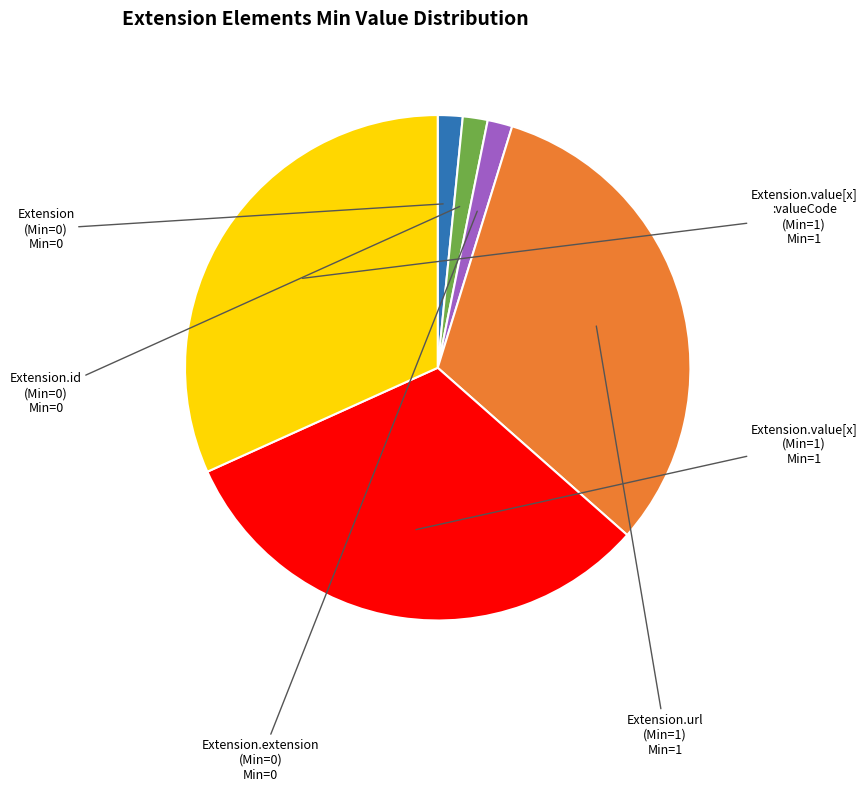

Approximately how many times larger is the value at Extension.value[x] :valueCode (Min=1) compared to Extension.value[x] (Min=1)?

1.0